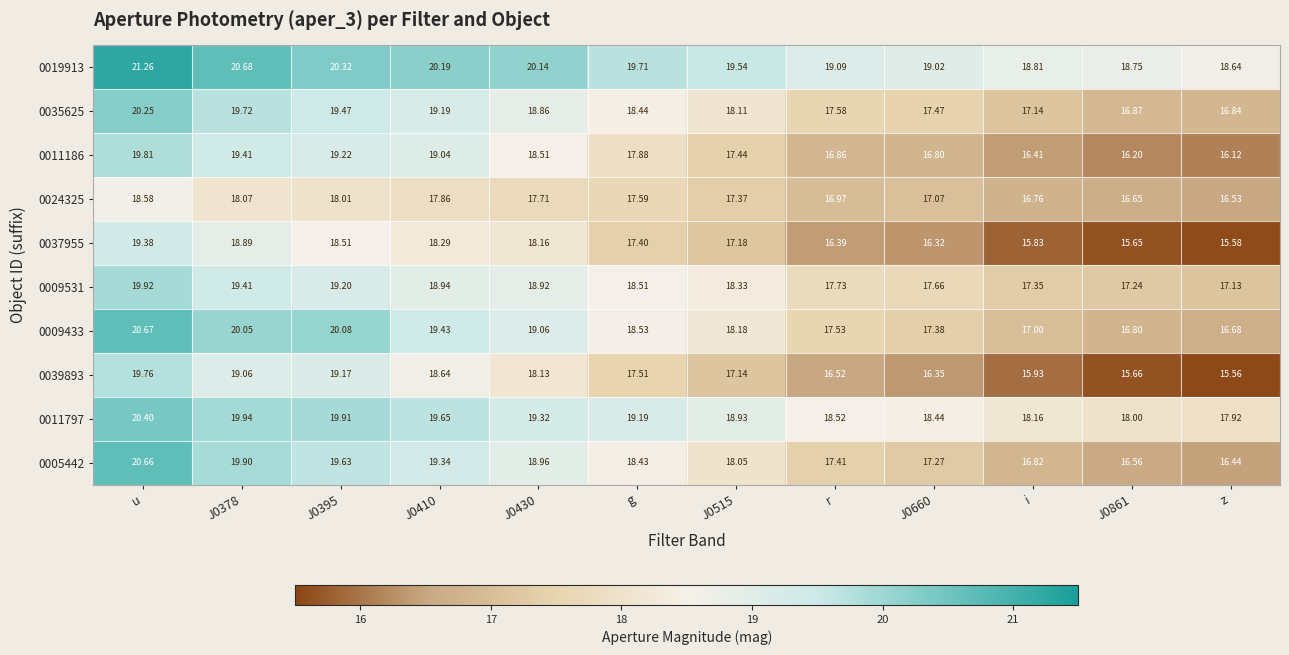

Which category has the highest value in the 0009433 series?

u